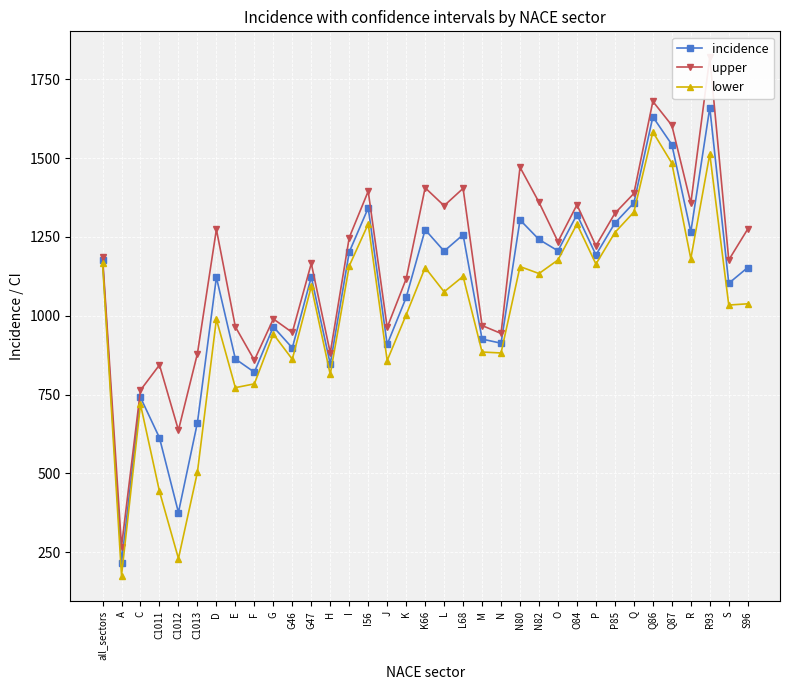

At how many categories does at least one series exceed 1004?

22